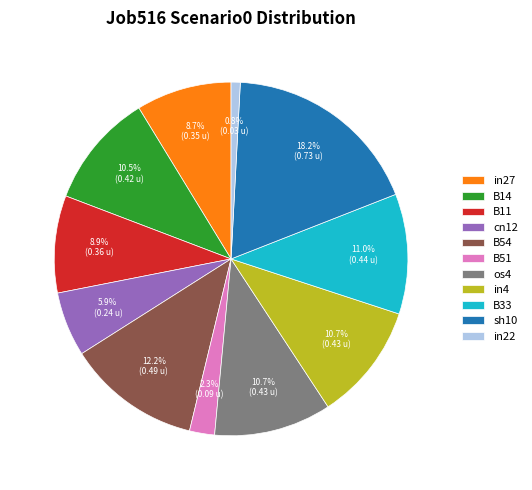

Count the number of slices in the pie.

11